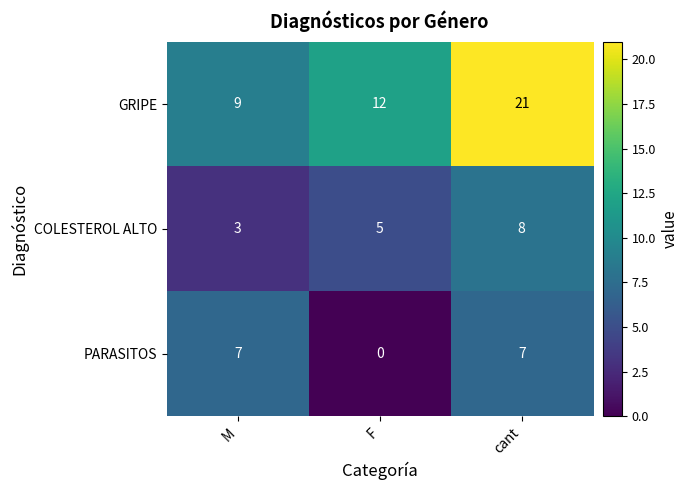

The value of GRIPE at M is 9. True or false?

True